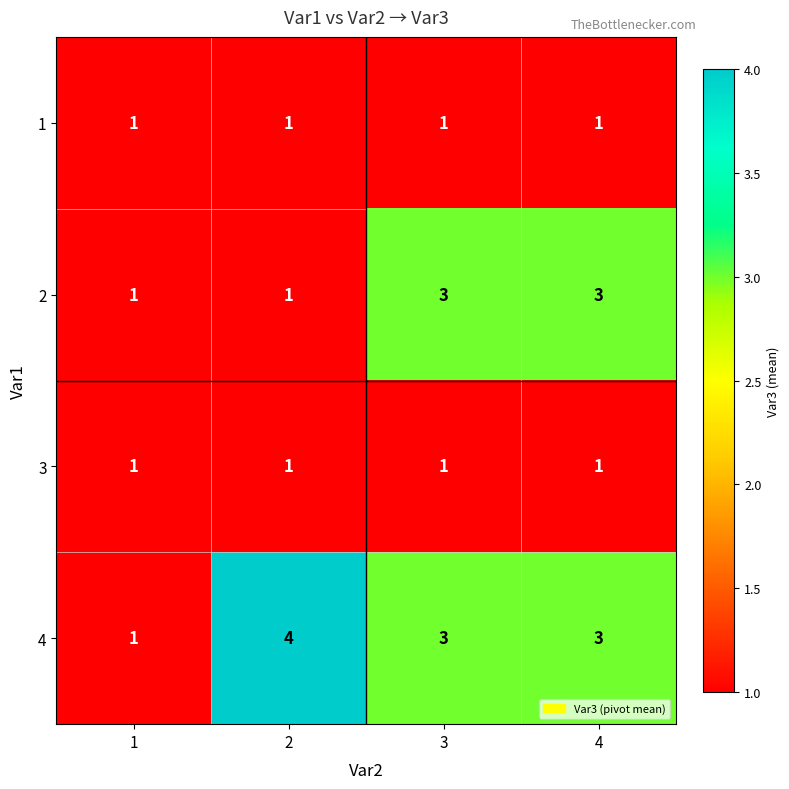

True or false: 2 has a value of 1 at 1.

True